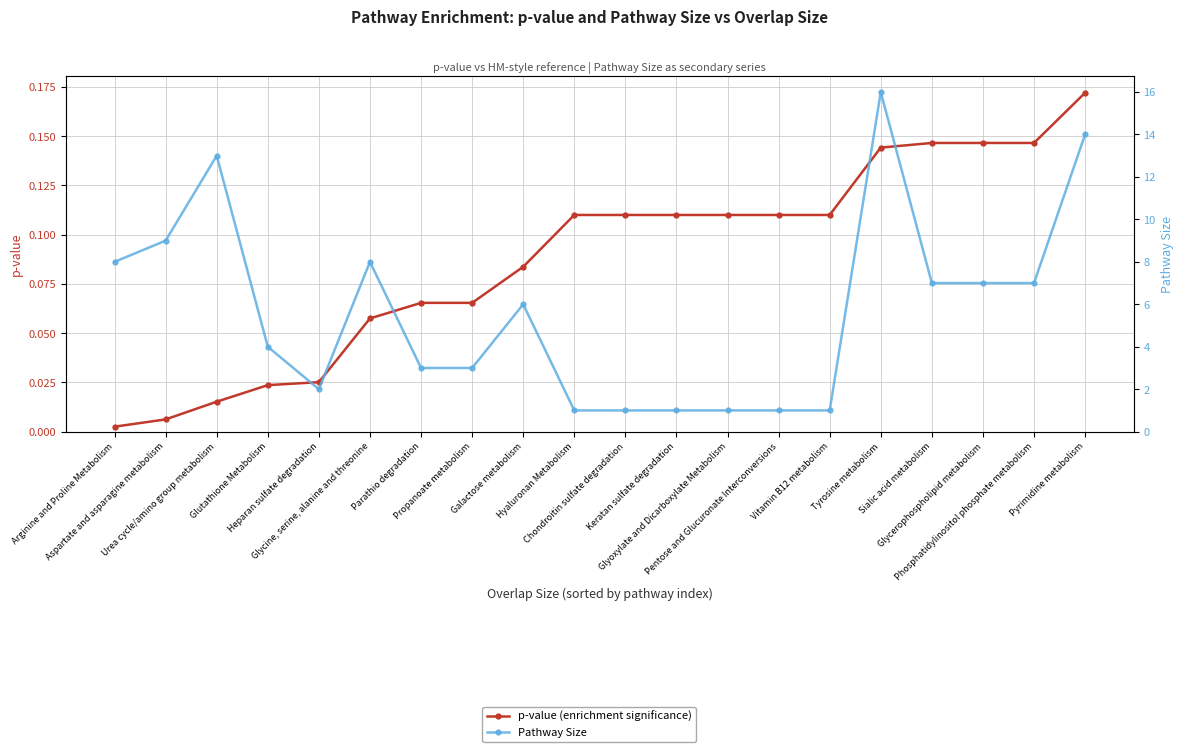

What is the value of the p-value point at the 13th from the left?

0.1